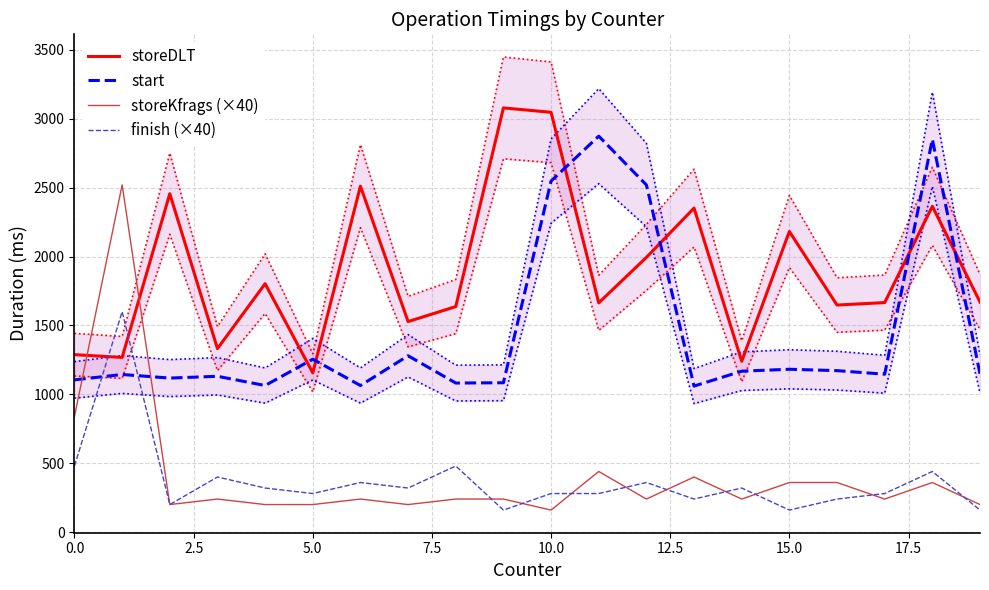

The storeKfrags (×40) series shows 243 at 0.0. True or false?

False